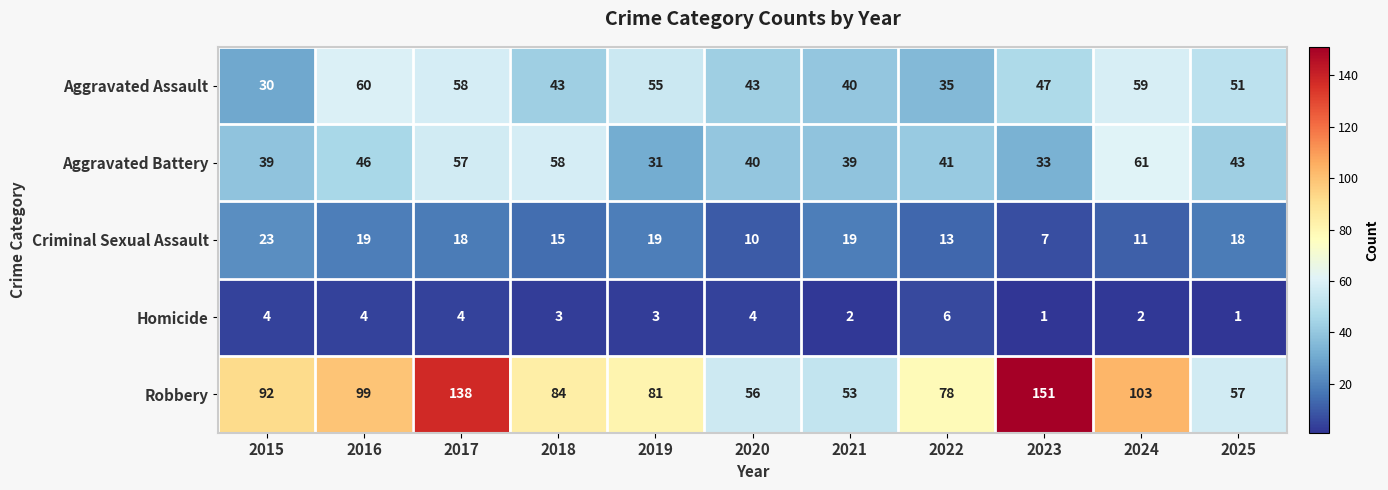

What is the total value across all series at 2015?

188